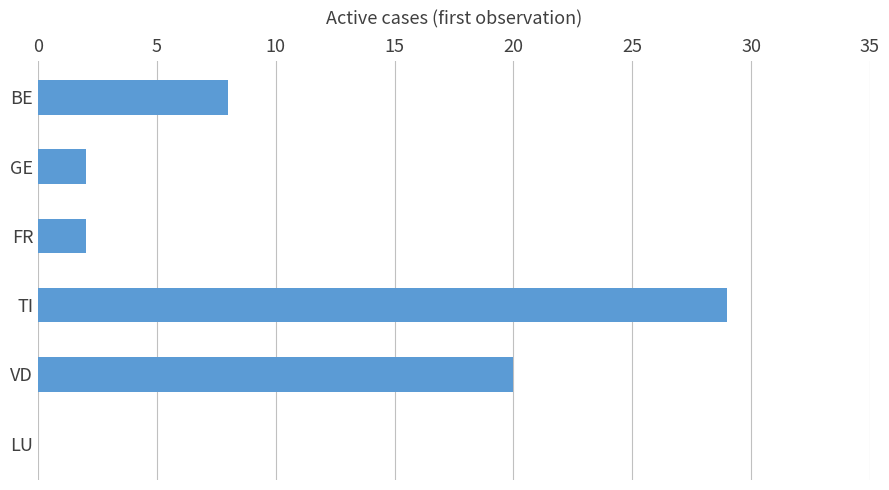

Reading top to bottom, what are all the values shown in this chart?

BE=8	GE=2	FR=2	TI=29	VD=20	LU=0